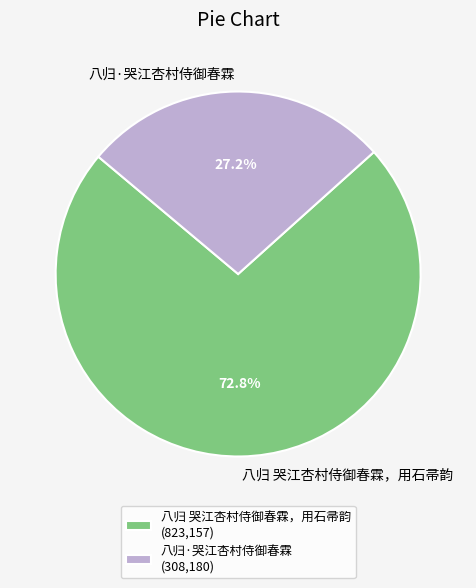

Which category accounts for the majority?

八归 哭江杏村侍御春霖，用石帚韵